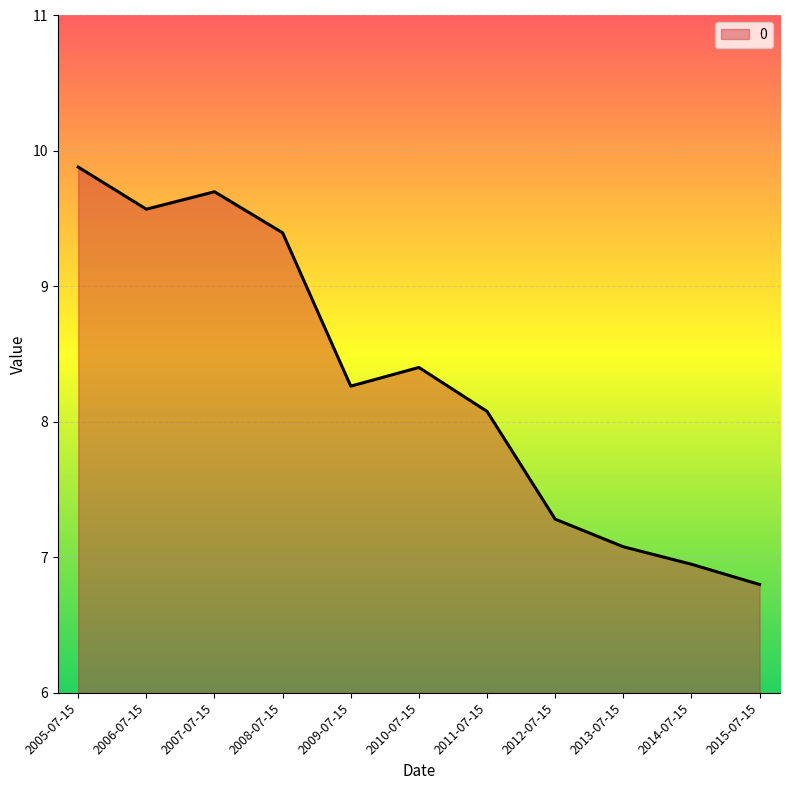

Rank the categories by value from lowest to highest.

2015-07-15, 2014-07-15, 2013-07-15, 2012-07-15, 2011-07-15, 2009-07-15, 2010-07-15, 2008-07-15, 2006-07-15, 2007-07-15, 2005-07-15